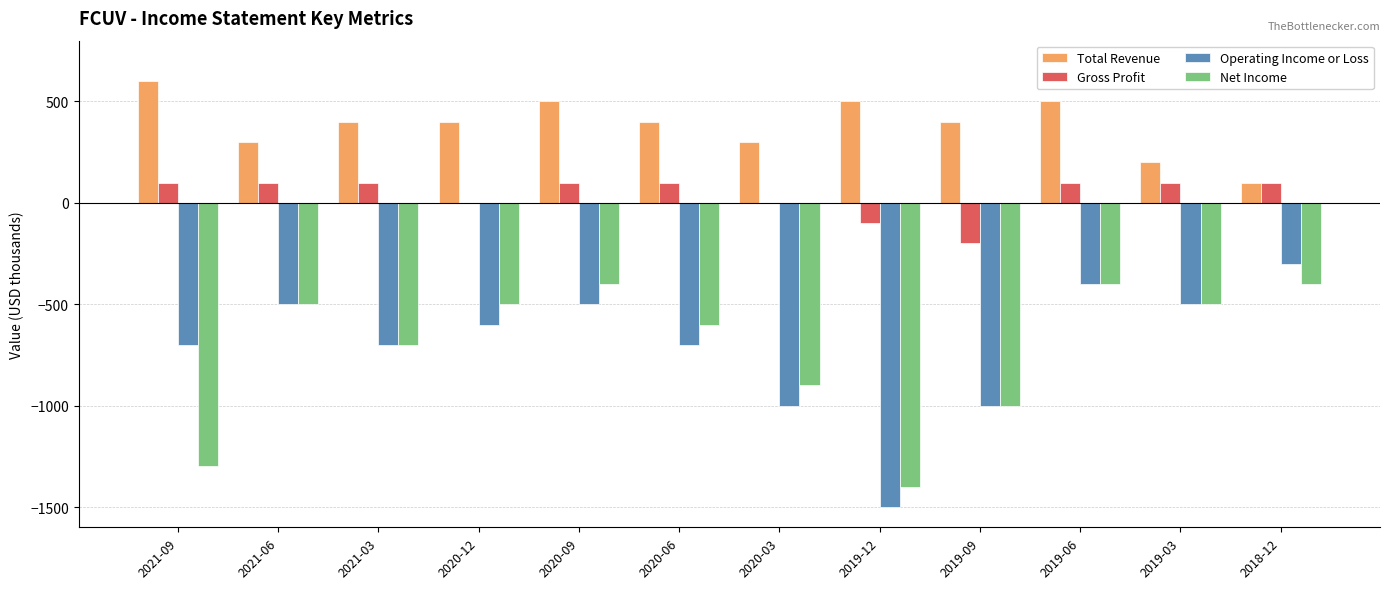

What is the average value of the Net Income series?

-717